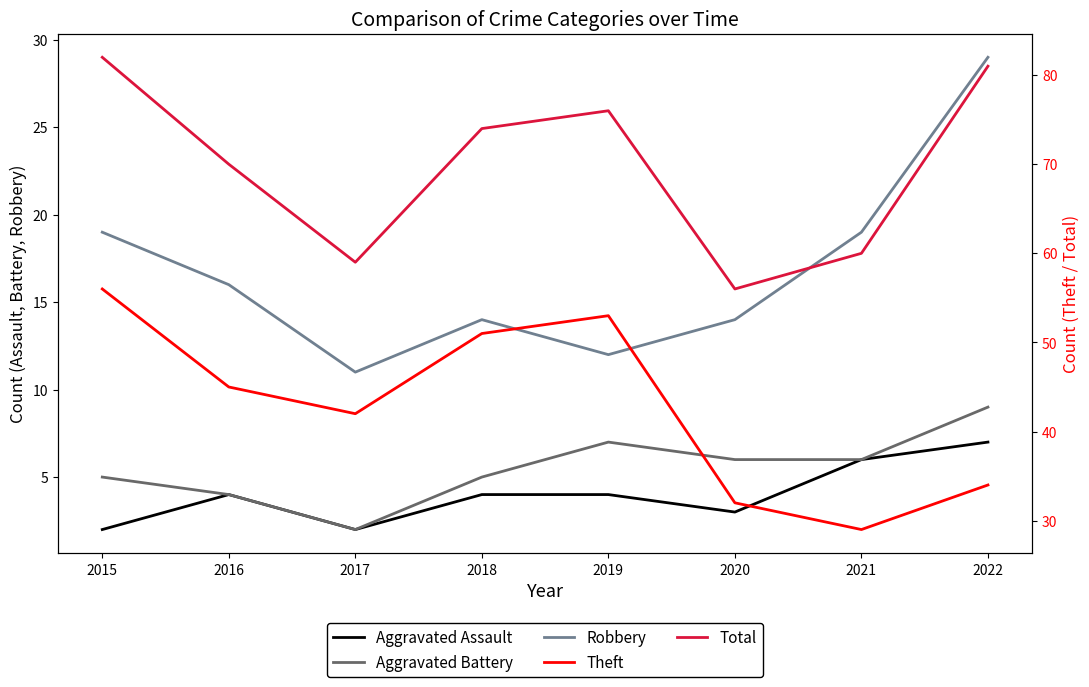

How many categories are shown in the chart?

8